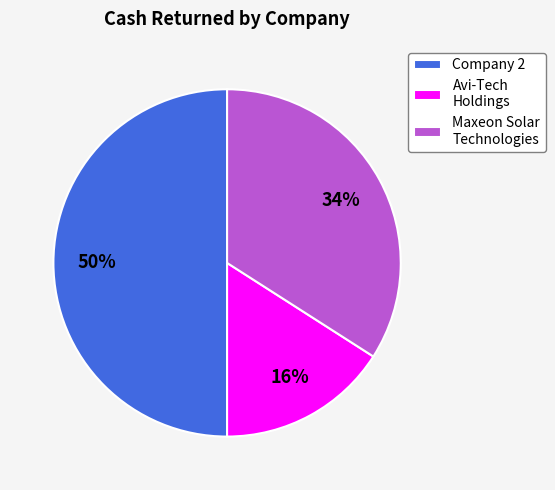

Approximately how many times larger is the value at Company 2 compared to Maxeon Solar Technologies?

1.5